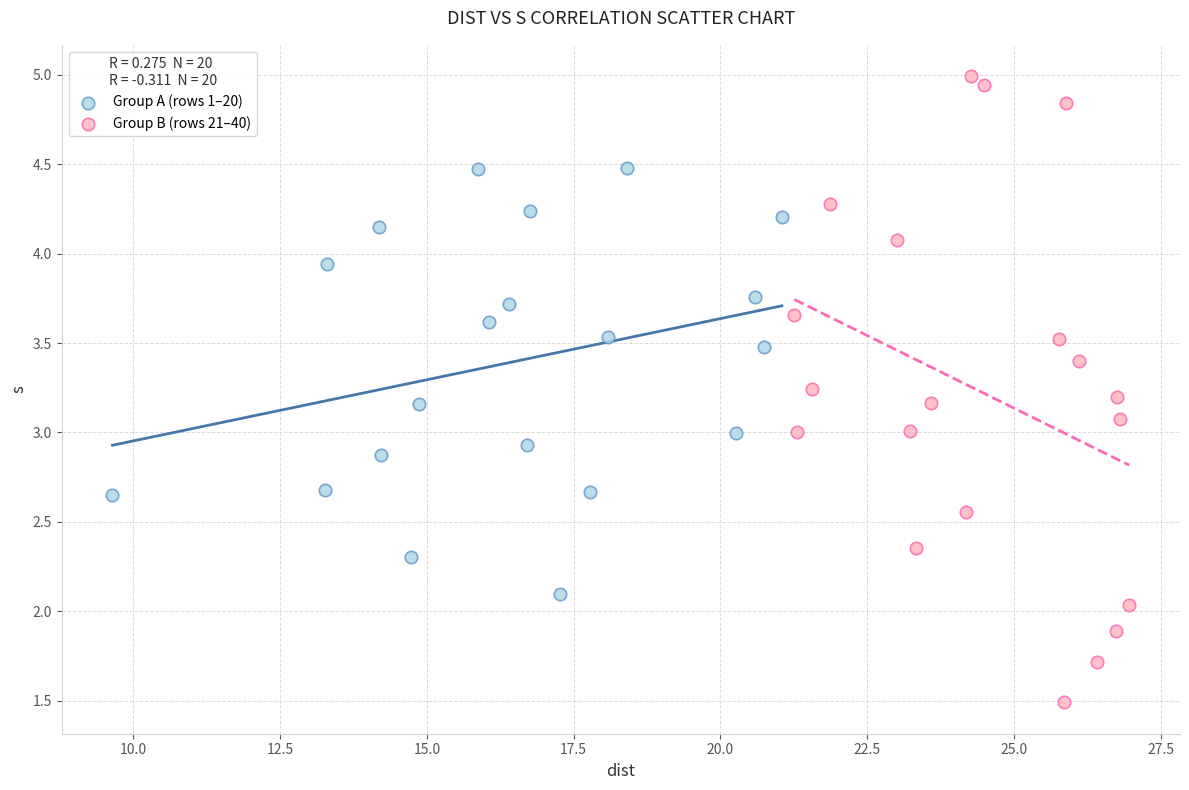

Which series reaches the maximum Y coordinate?

Group B (rows 21–40)